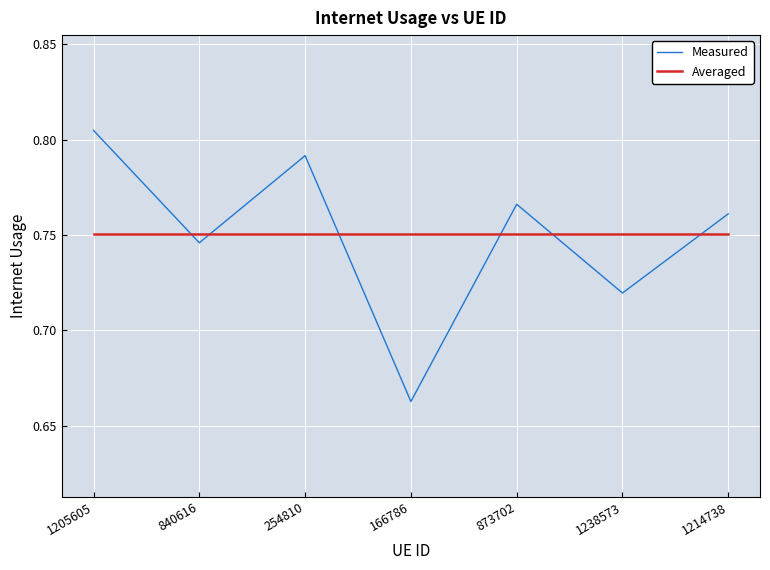

At which label is Measured closest to 0?

166786